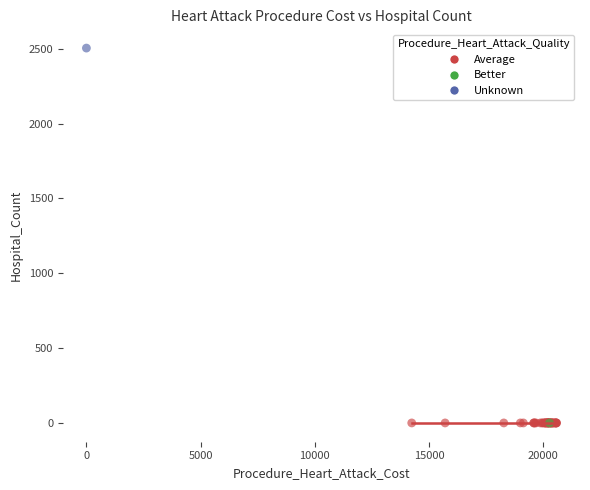

What are all the series names shown in the legend?

Average, Better, Unknown